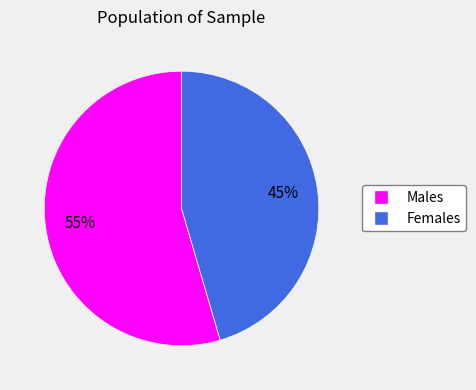

To the nearest percent, what is the average slice percentage?

50%